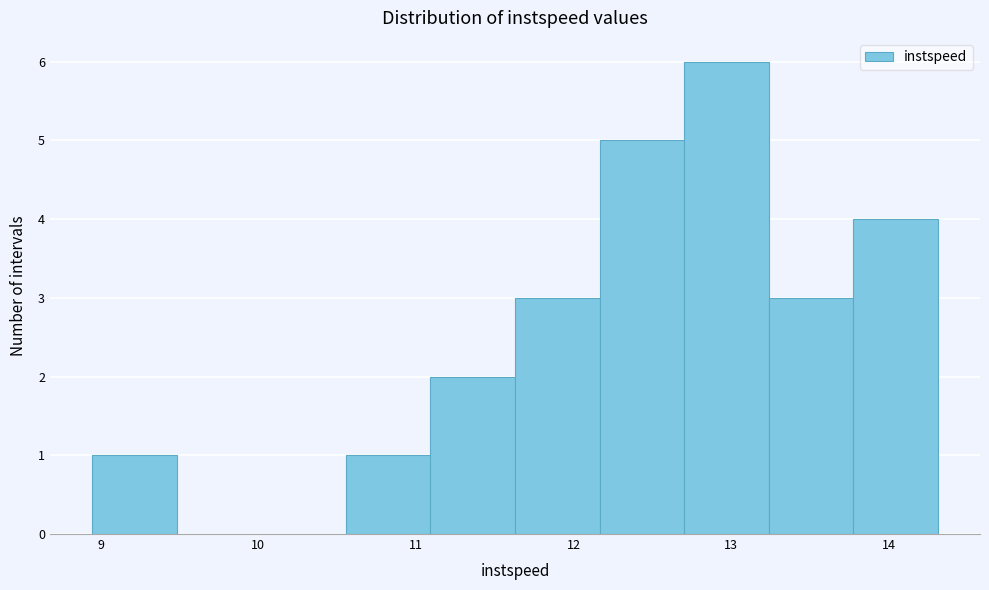

Reading left to right, list every bar in this chart as the range it spans on the x-axis followed by its height. Neither the bar edges nor the heights are printed on the chart, so give them approximately, as read against the axes.

8.9 to 9.5: 1
9.5 to 10.0: 0
10.0 to 10.6: 0
10.6 to 11.1: 1
11.1 to 11.6: 2
11.6 to 12.2: 3
12.2 to 12.7: 5
12.7 to 13.2: 6
13.2 to 13.8: 3
13.8 to 14.3: 4